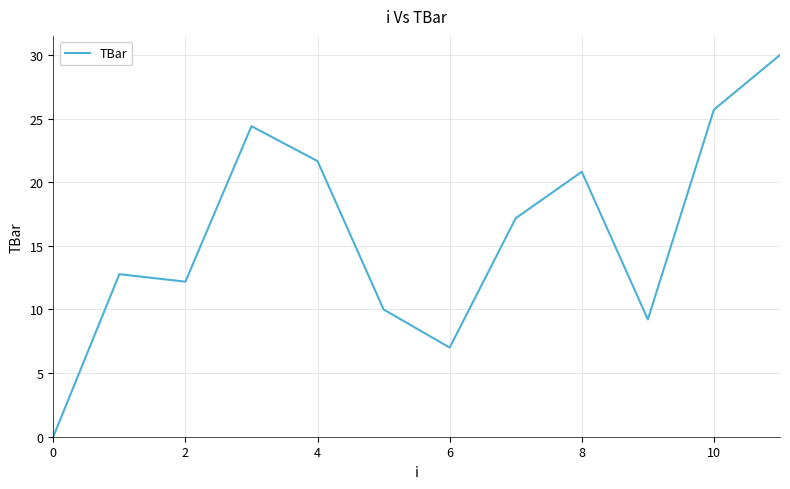

What is the greatest value displayed?

30.0